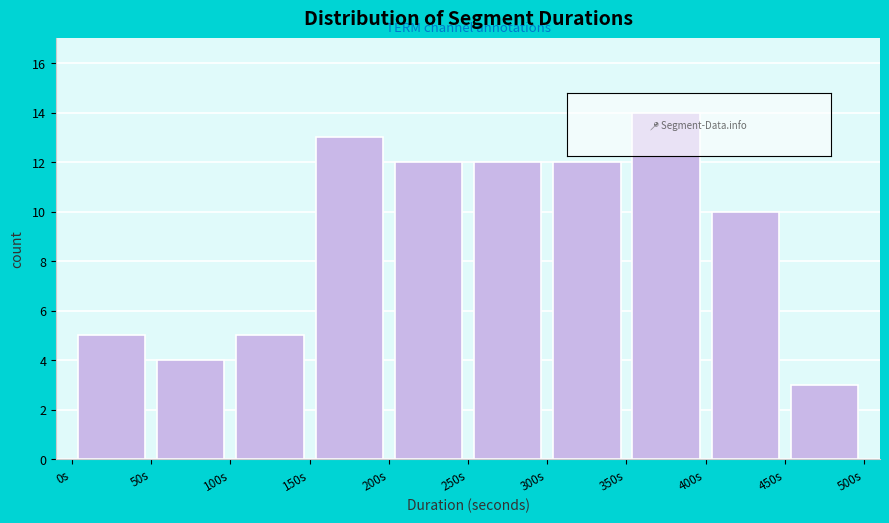

How tall is the bar that spans 200 to 250 on the x-axis? The values are not printed on the chart, so give them approximately, as read against the axis.

12